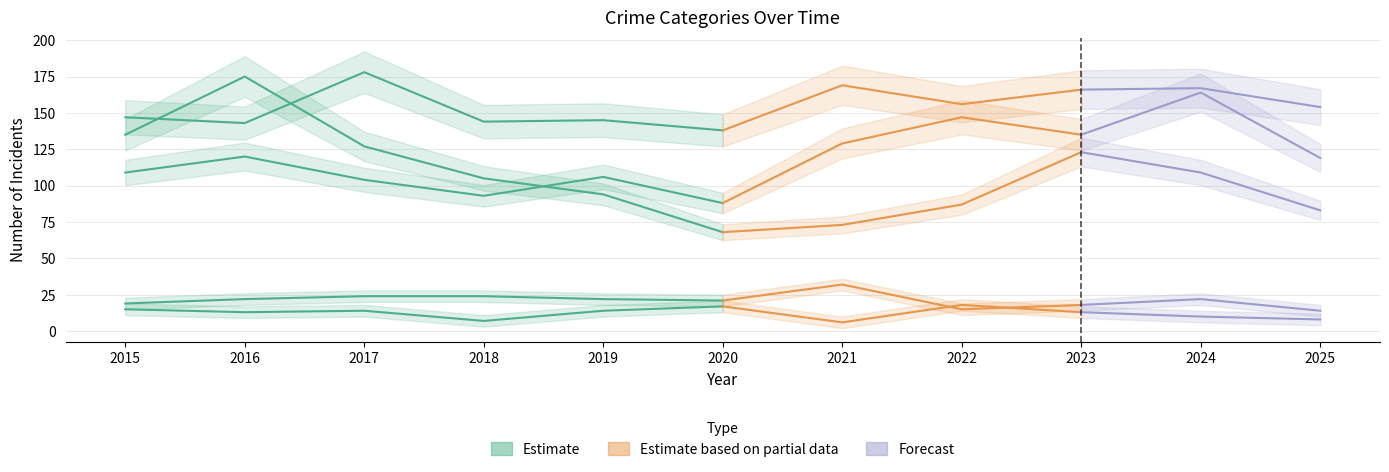

At which category does Aggravated Assault reach its first local valley?

2018